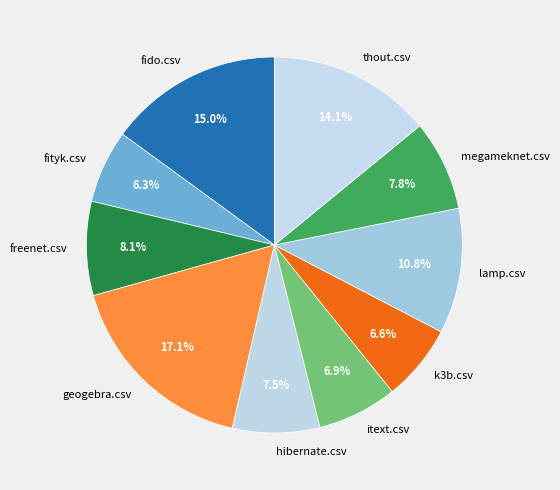

To the nearest percent, what is the combined percentage of fido.csv and hibernate.csv?

22%